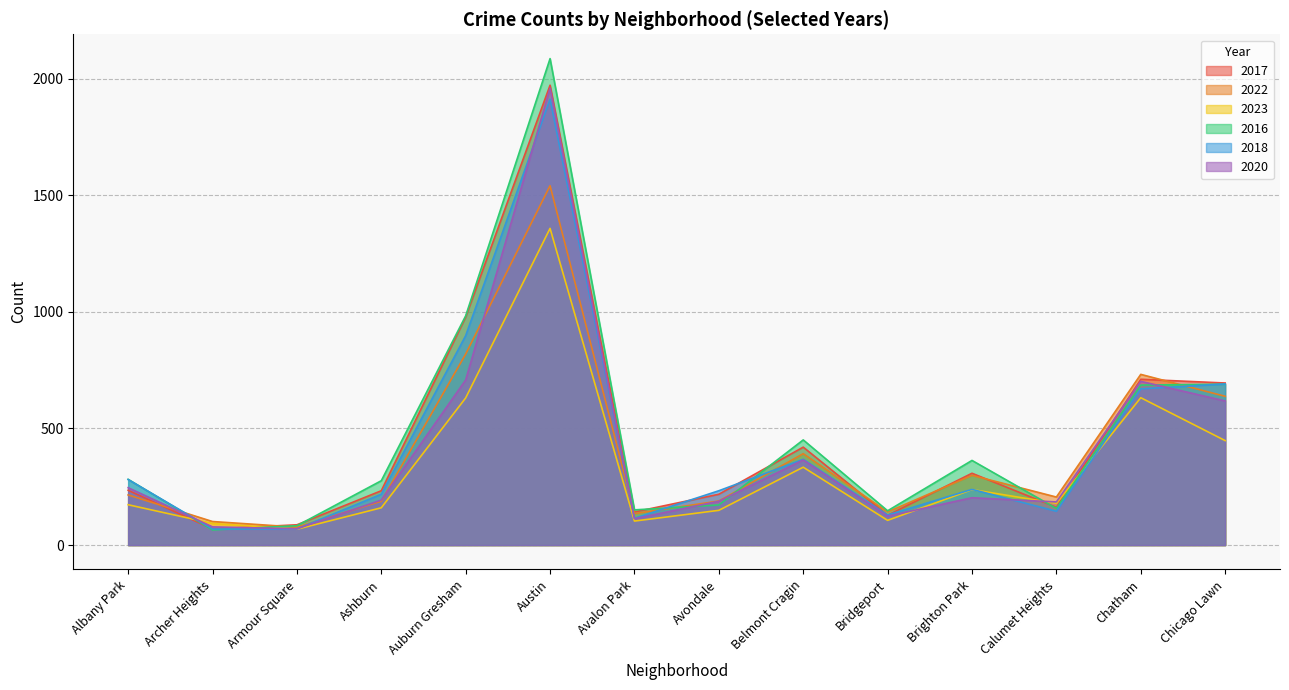

What is the maximum value for 2018?

1912